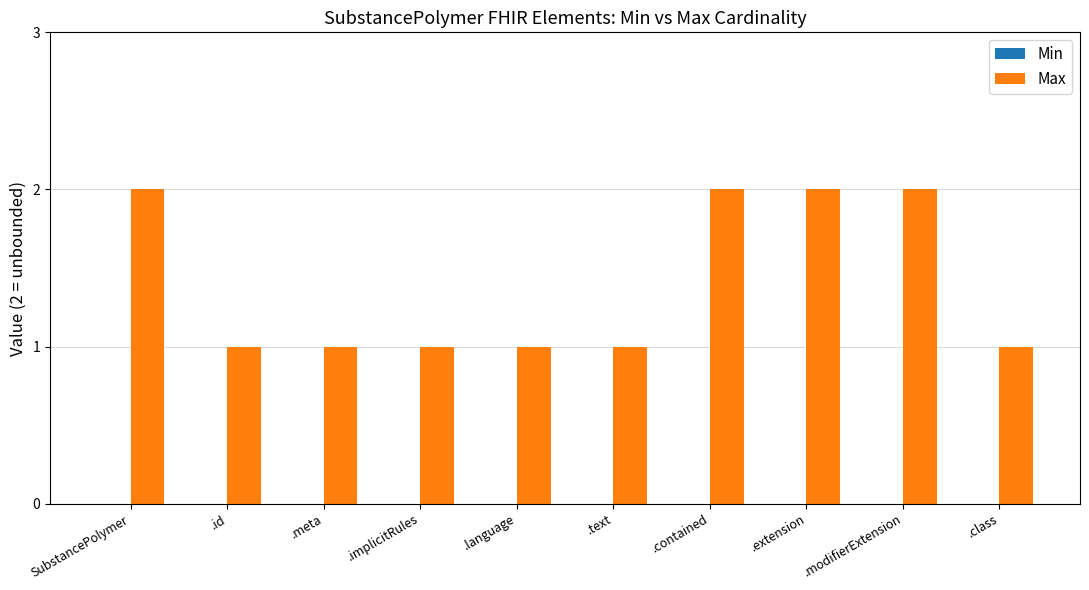

The chart shows a value of 1 at .text. True or false?

True